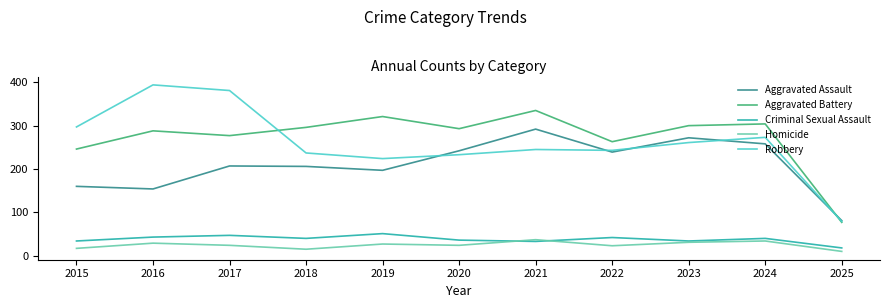

Is this an area chart (filled region under the line)?

No